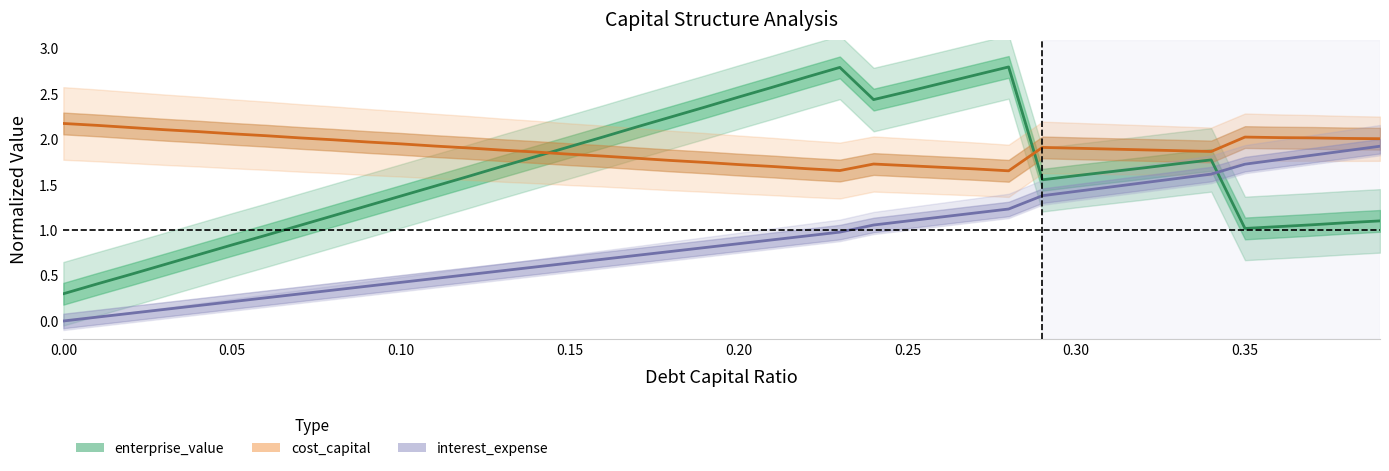

Is it true that cost_capital equals 2.0 at 0.36?

True